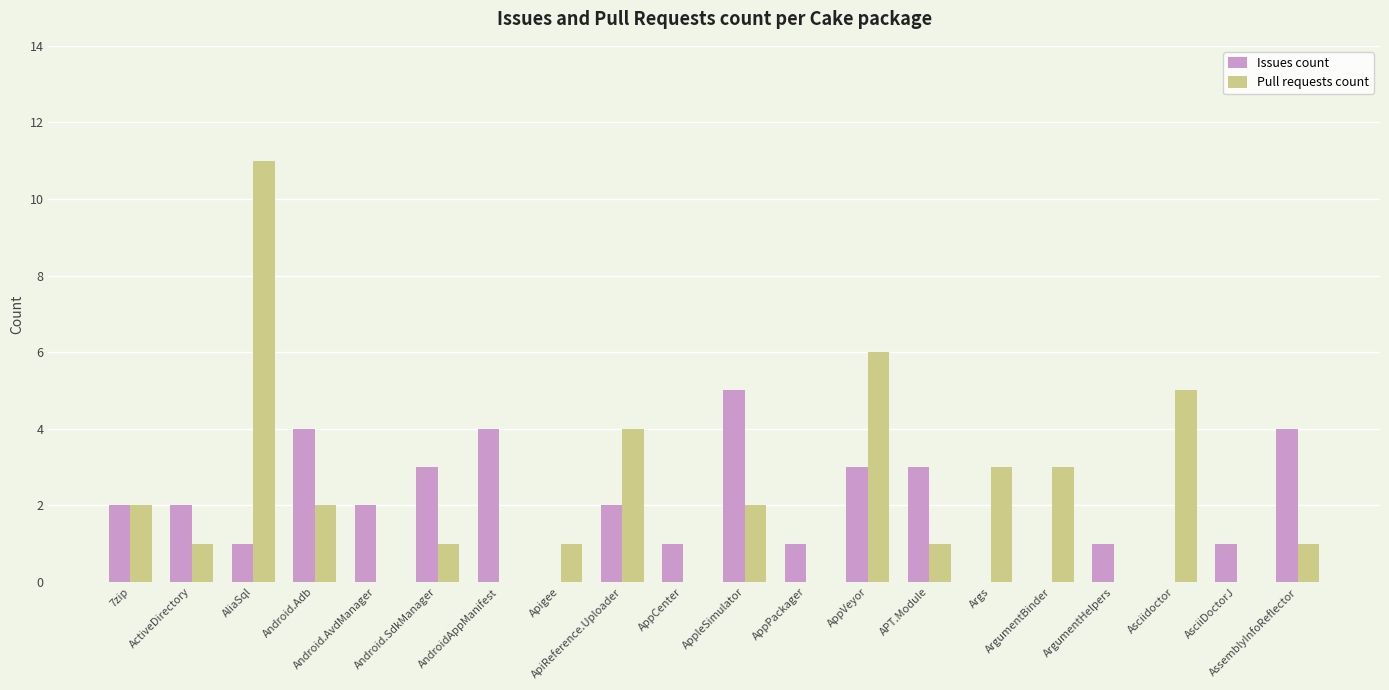

The value of Issues count at ApiReference.Uploader is 2. True or false?

True